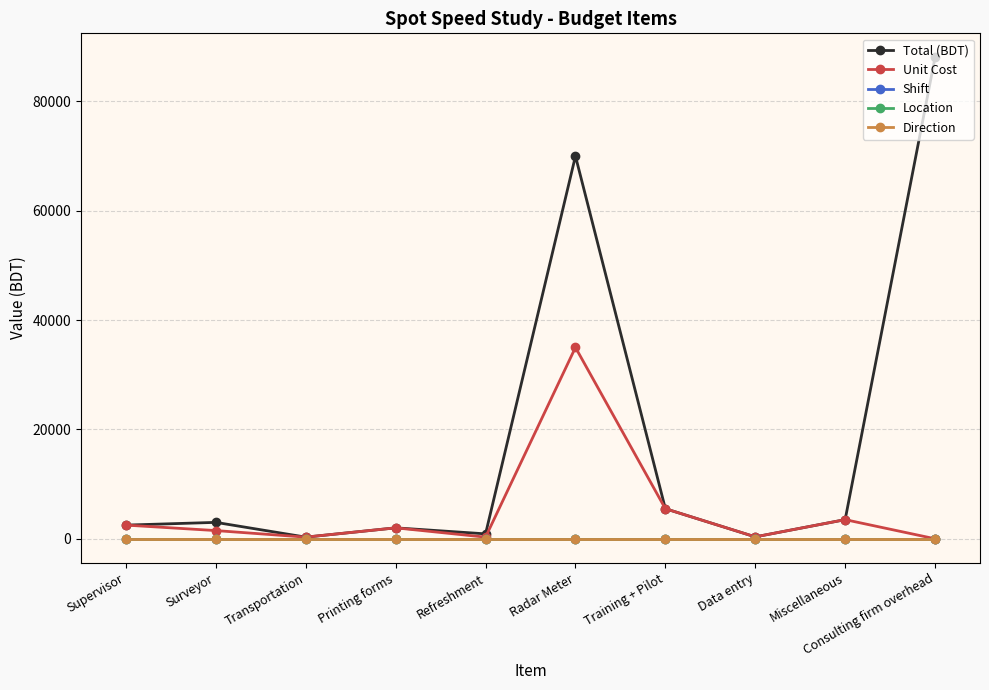

Which category has the lowest value across all series?

Consulting firm overhead